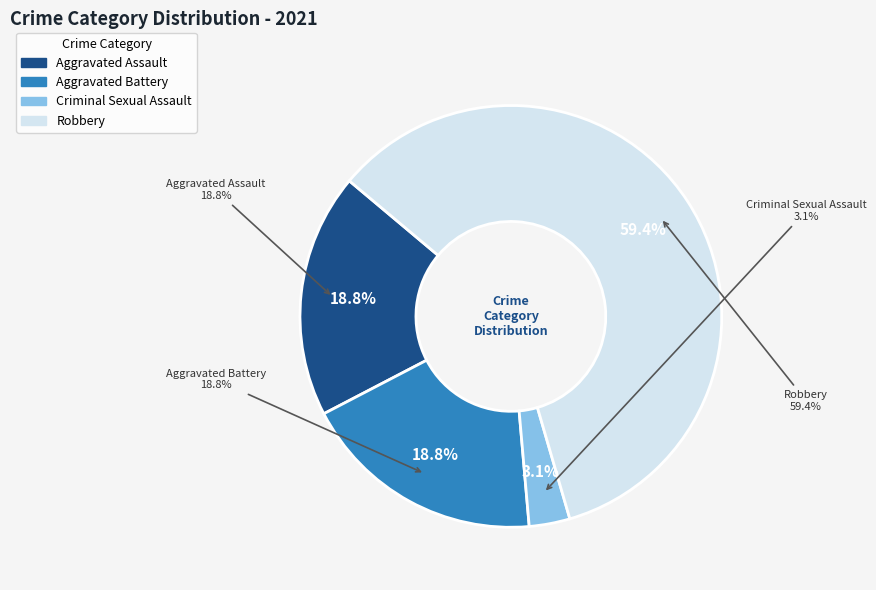

How many slices are in this pie chart?

4